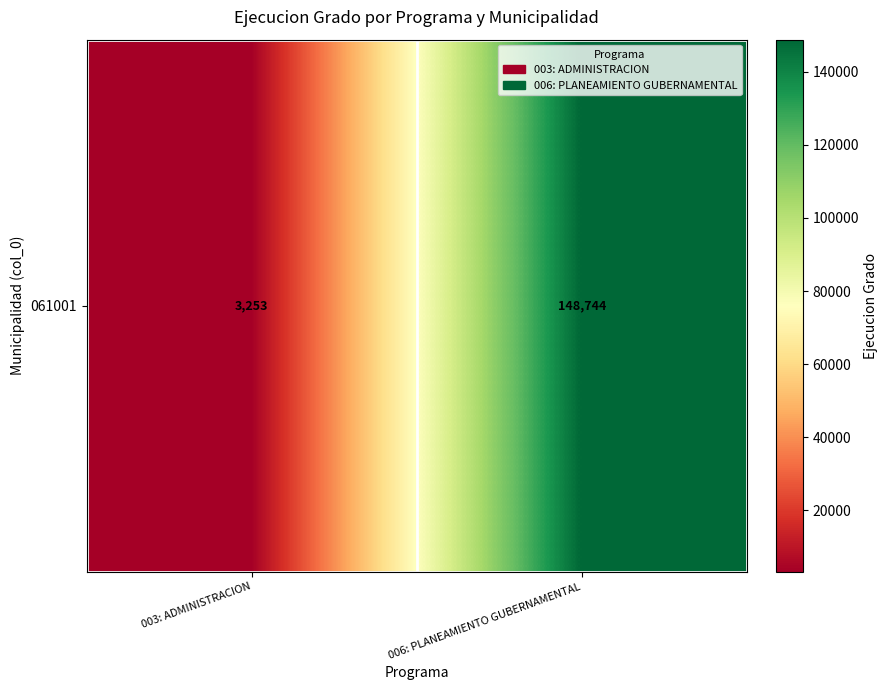

The chart shows a value of 91882 at 006: PLANEAMIENTO GUBERNAMENTAL. True or false?

False